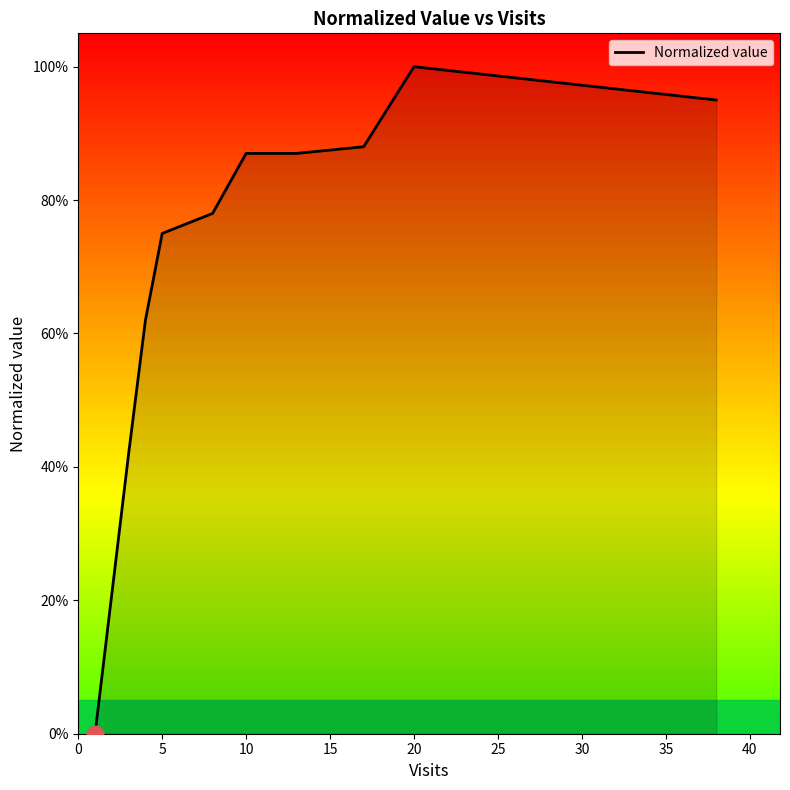

How many distinct data groups are displayed?

1